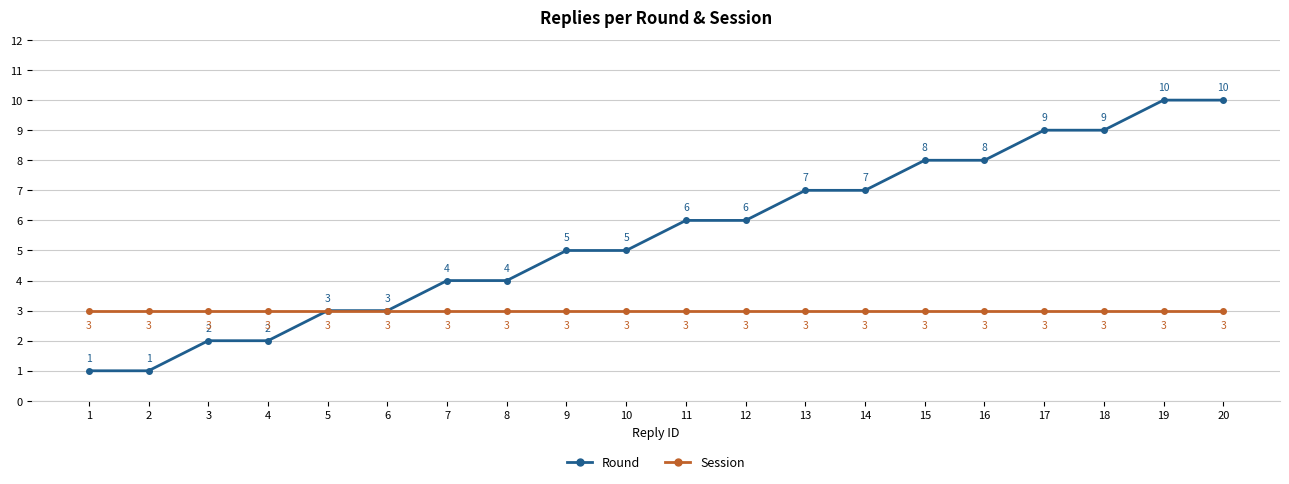

Reading right to left, transcribe all the data shown in this chart.

Round: 10	10	9	9	8	8	7	7	6	6	5	5	4	4	3	3	2	2	1	1
Session: 3	3	3	3	3	3	3	3	3	3	3	3	3	3	3	3	3	3	3	3